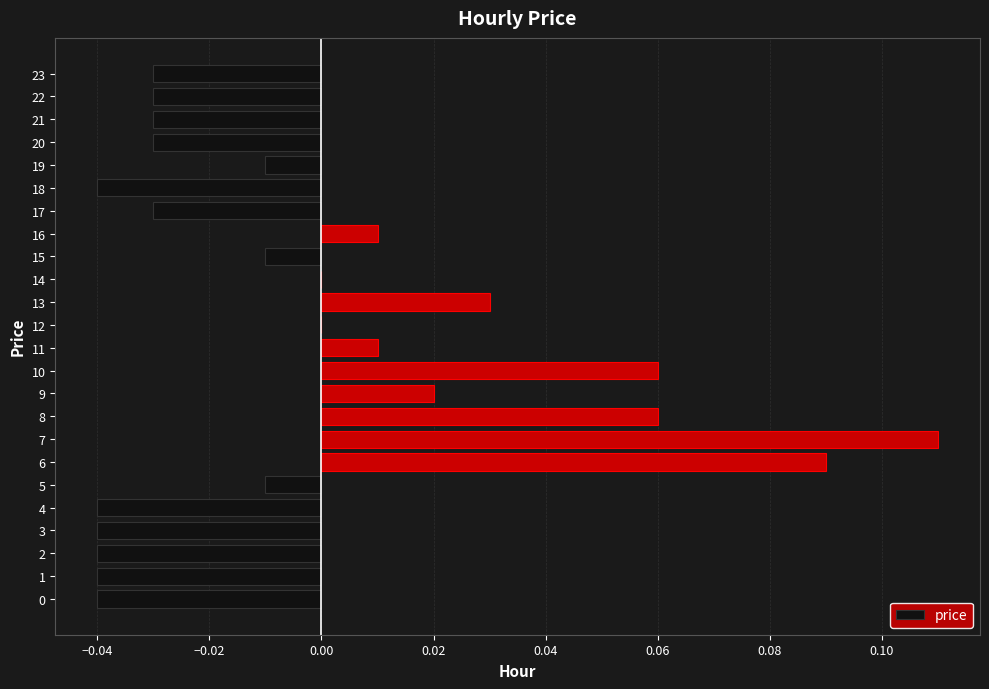

Is it true that the value at 5 is -0.0?

True